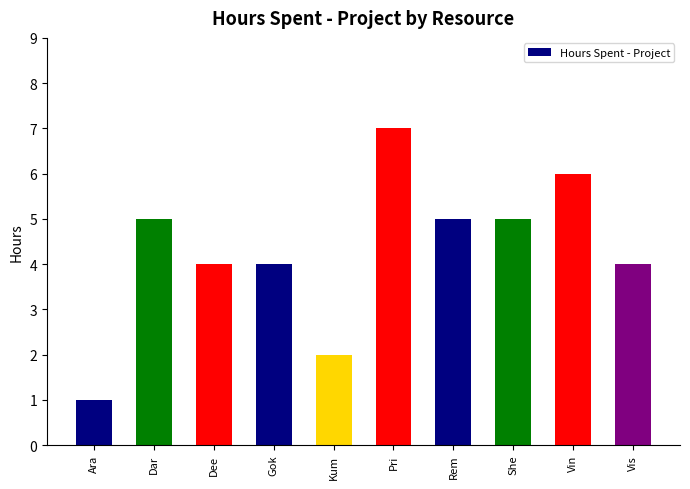

Which label corresponds to the largest value in the chart?

Pri